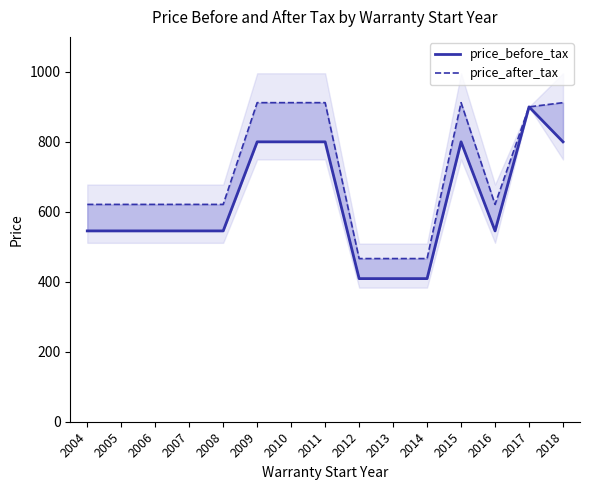

Where is price_after_tax nearest to the value 689?

2004